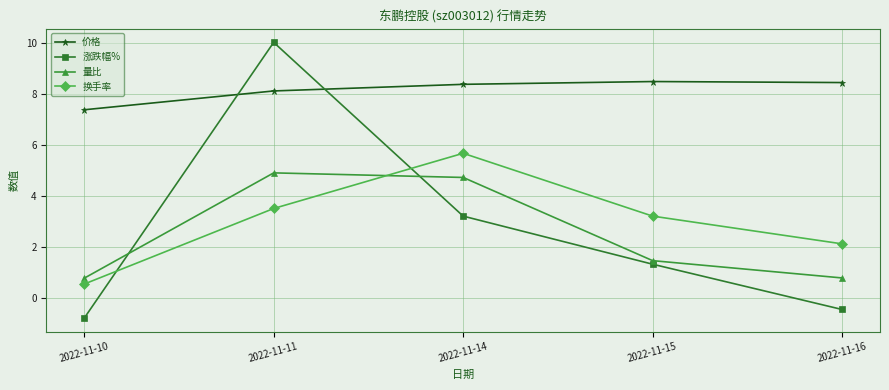

What are all the series names shown in the legend?

价格, 涨跌幅%, 量比, 换手率